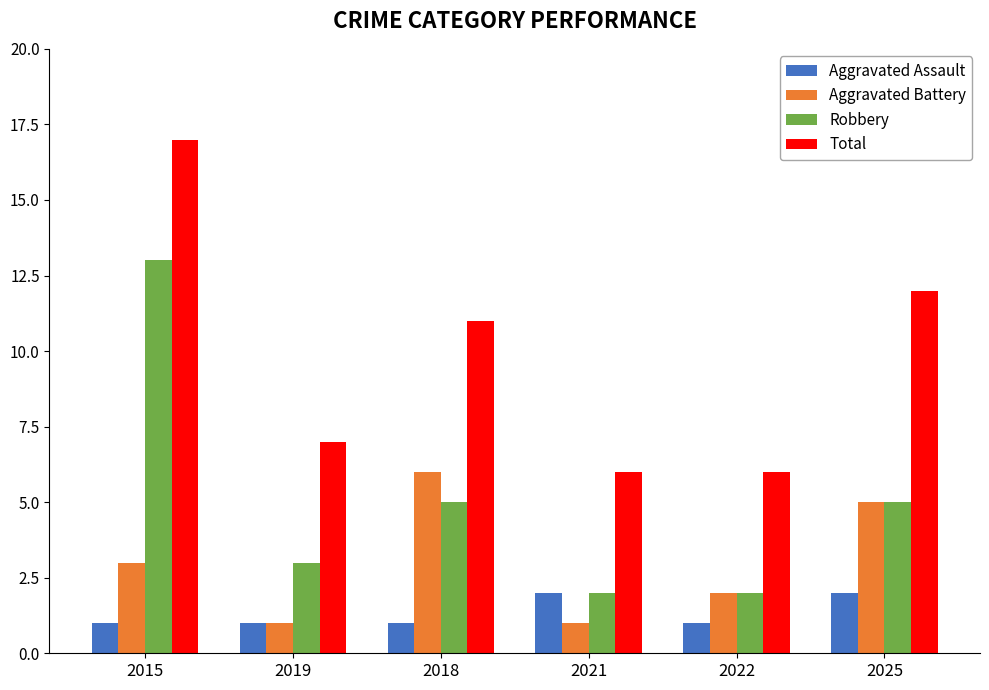

What is the label of the 3rd bar from the right?

2021